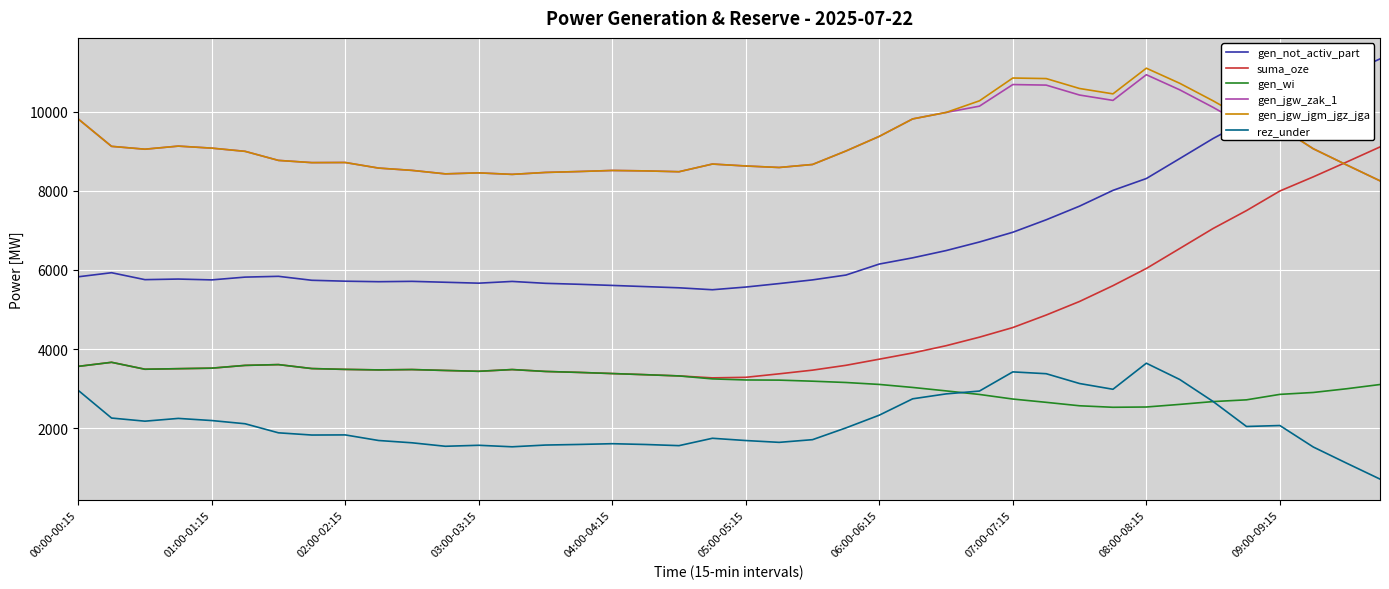

True or false: gen_jgw_zak_1 and gen_wi cross at least once.

False